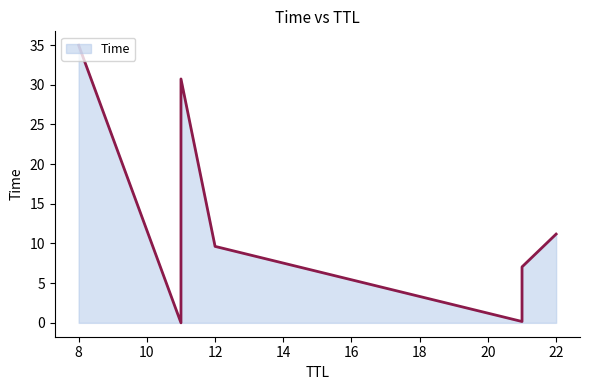

Rank the categories by value from lowest to highest.

11, 21, 11, 21, 12, 22, 11, 8